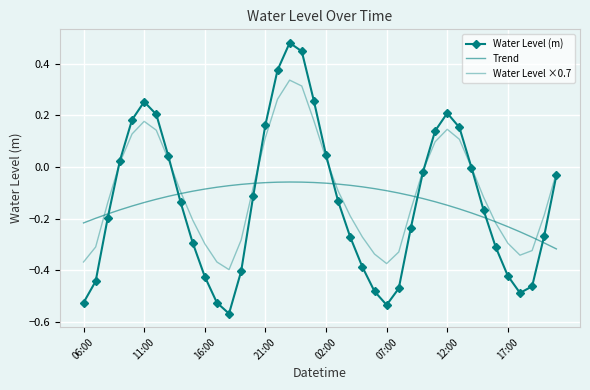

What is the average value of the Water Level (m) series?

-0.1